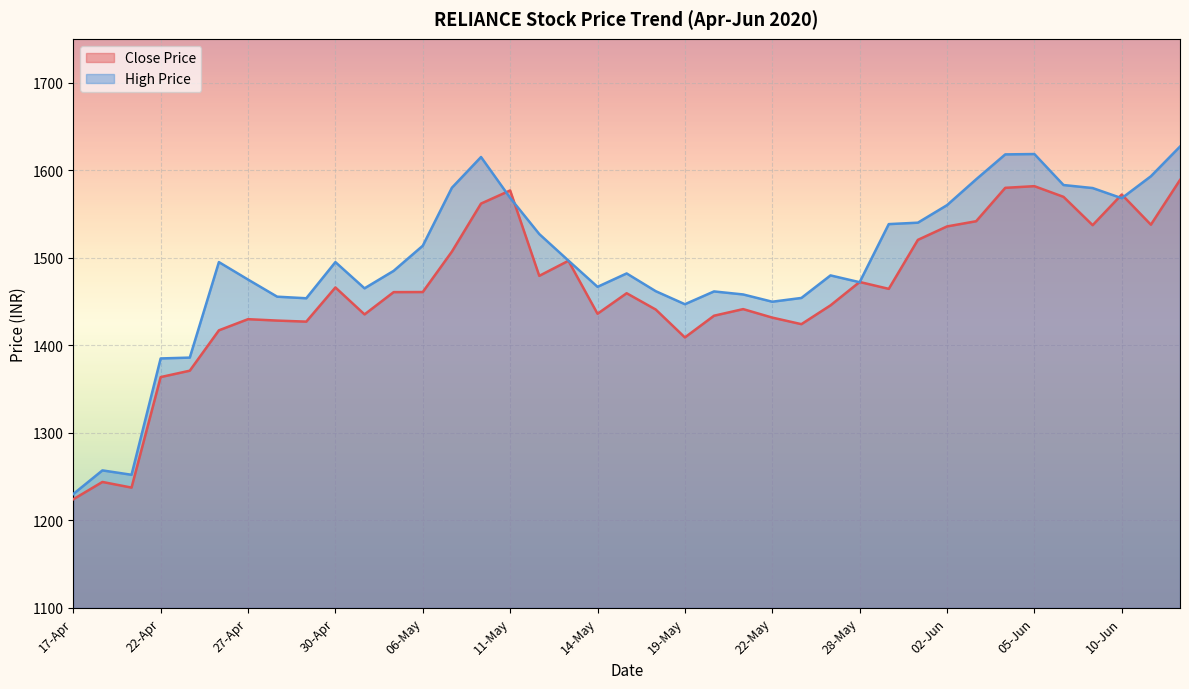

List the labels in order of Close Price value, smallest first.

17-Apr, 21-Apr, 20-Apr, 22-Apr, 23-Apr, 19-May, 24-Apr, 26-May, 29-Apr, 28-Apr, 27-Apr, 22-May, 20-May, 04-May, 14-May, 18-May, 21-May, 27-May, 15-May, 05-May, 06-May, 29-May, 30-Apr, 28-May, 12-May, 13-May, 07-May, 01-Jun, 02-Jun, 09-Jun, 11-Jun, 03-Jun, 08-May, 08-Jun, 10-Jun, 11-May, 04-Jun, 05-Jun, 12-Jun